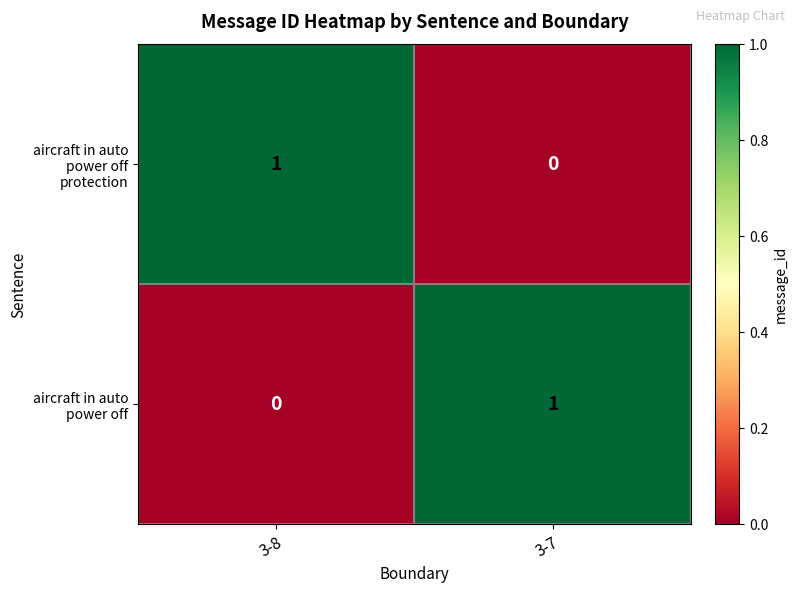

Is it true that aircraft in auto power off protection equals 0 at 3-7?

True